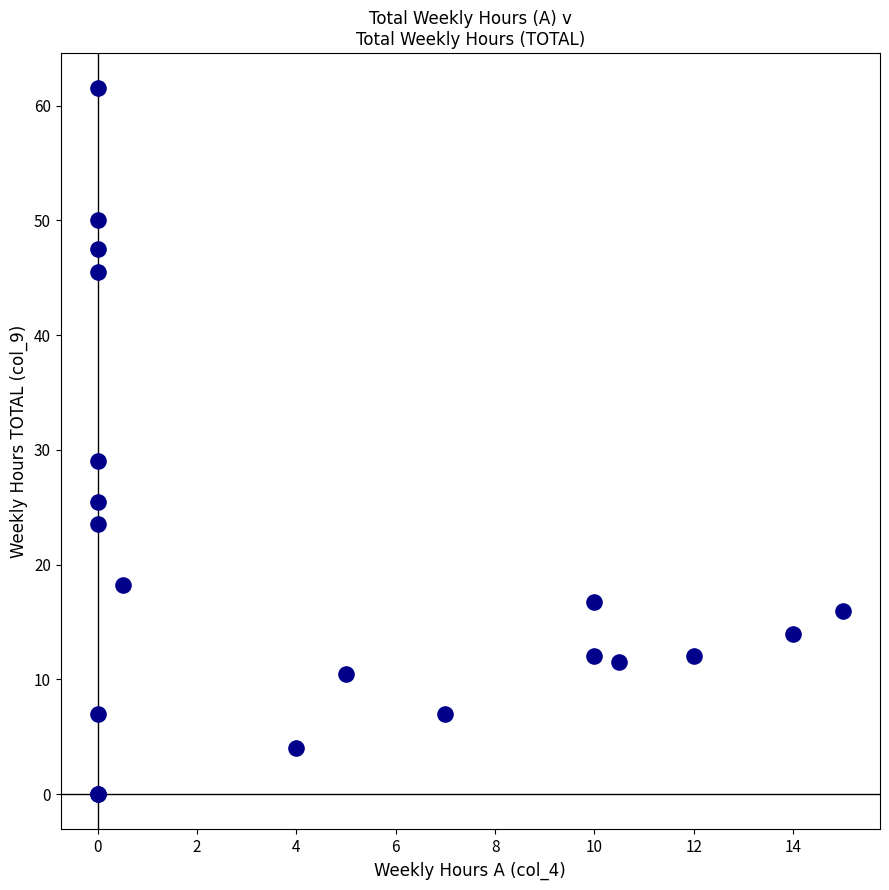

What Y value in the scatter plot is closest to 30?

29.0